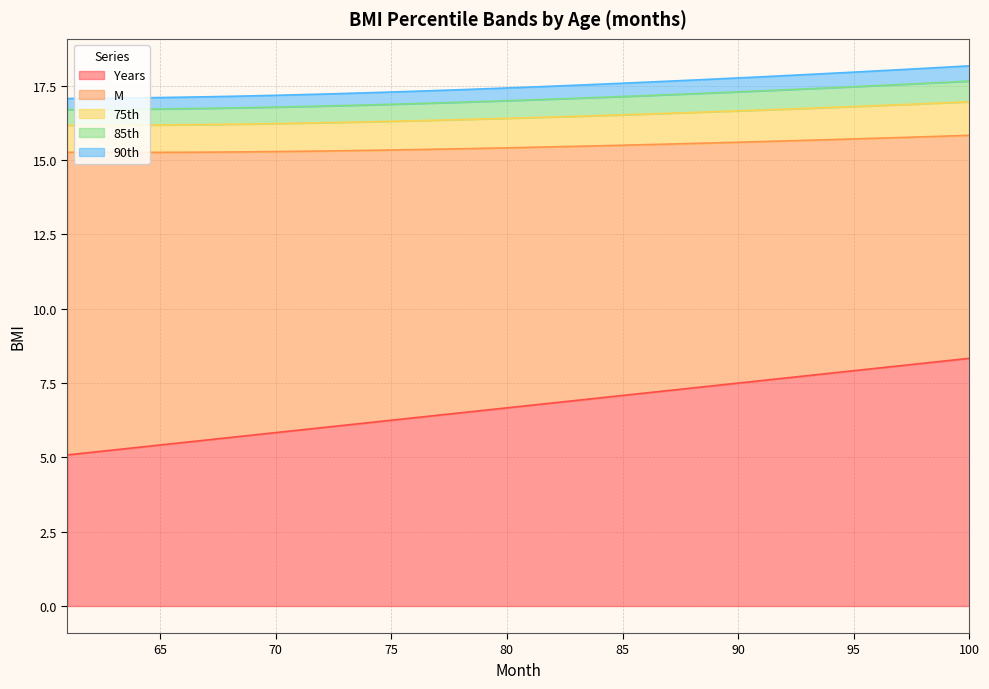

What is the value of the 85th point at the 13th from the left?

16.8